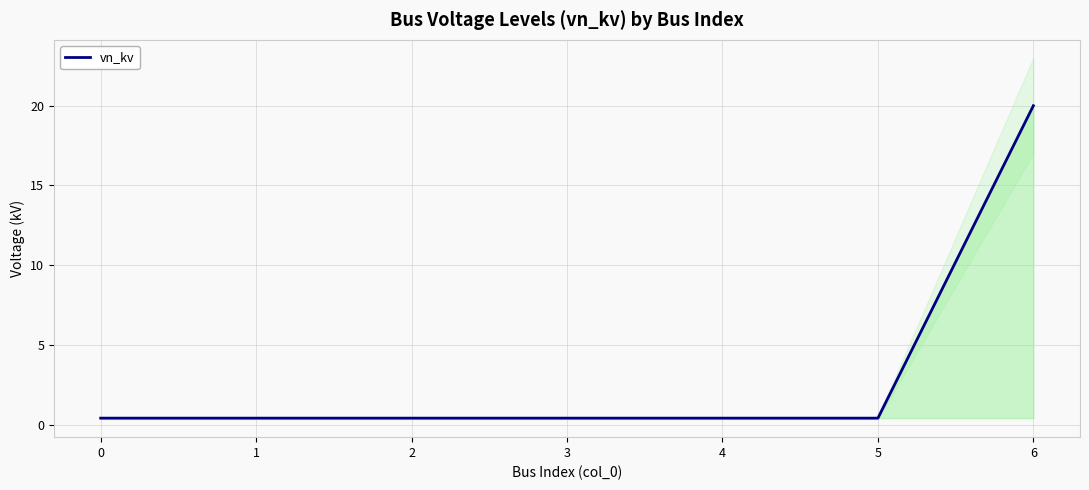

What is the minimum value shown in the chart?

0.4